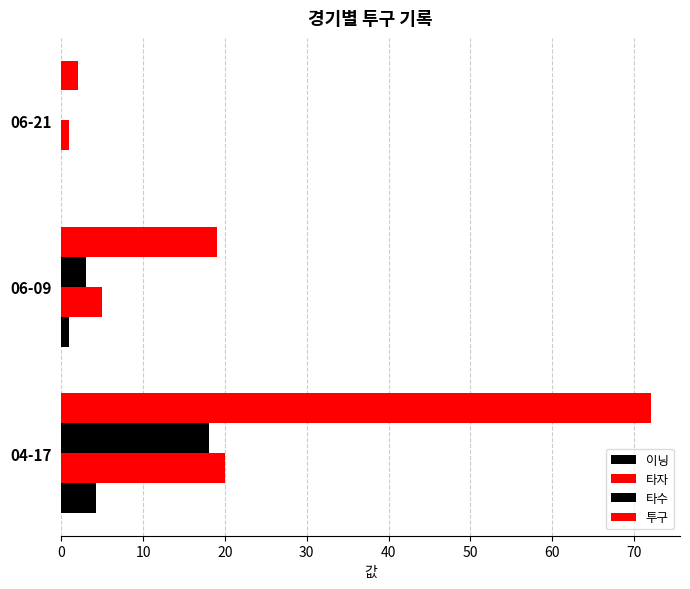

Count the number of categories in the chart.

3